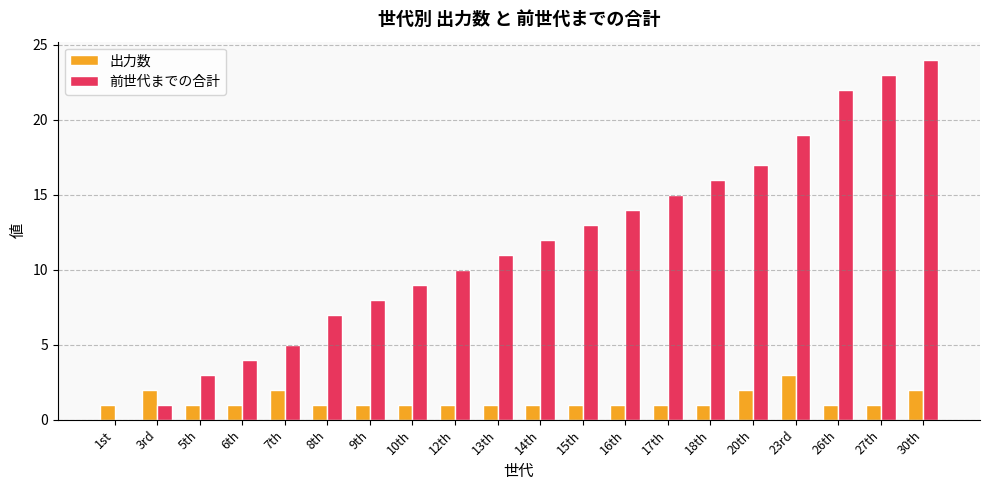

How many groups of bars are there?

20